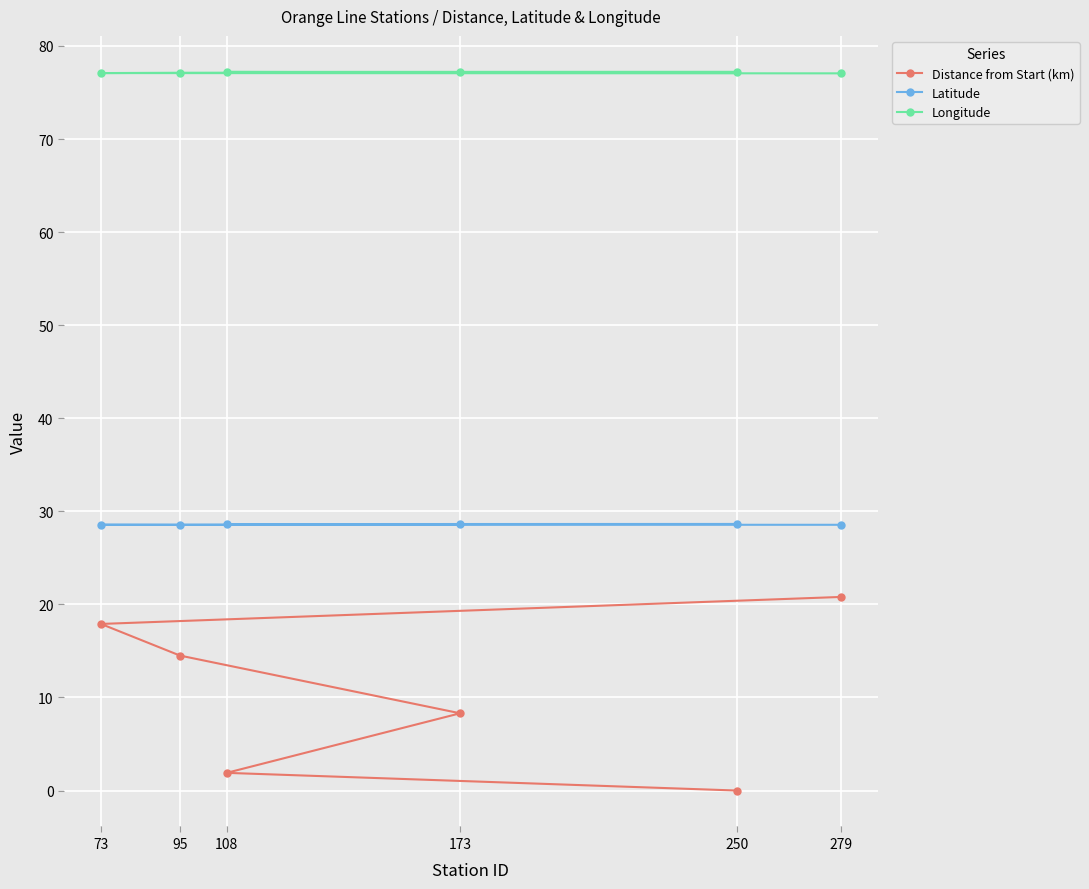

The value of Longitude at 73 is 77.1. True or false?

True